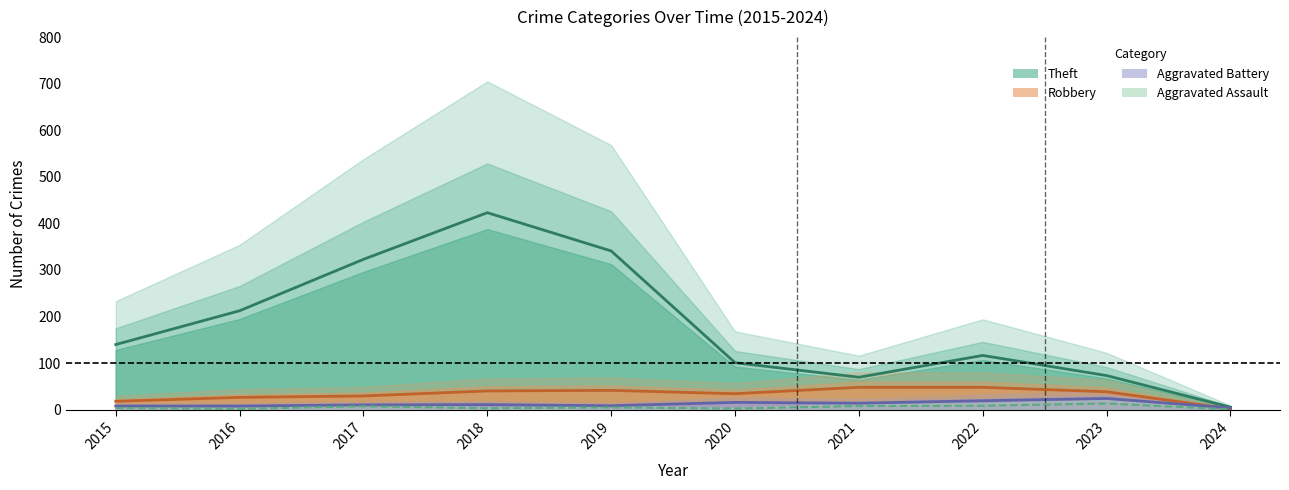

At how many categories does at least one series exceed 165?

4